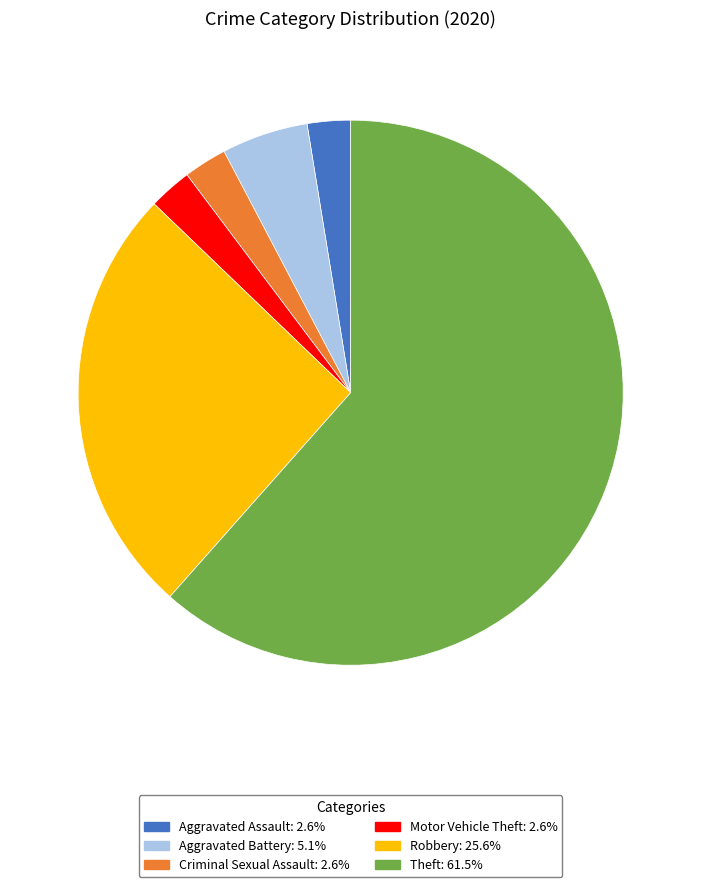

Does Aggravated Battery represent more than half of the total?

No